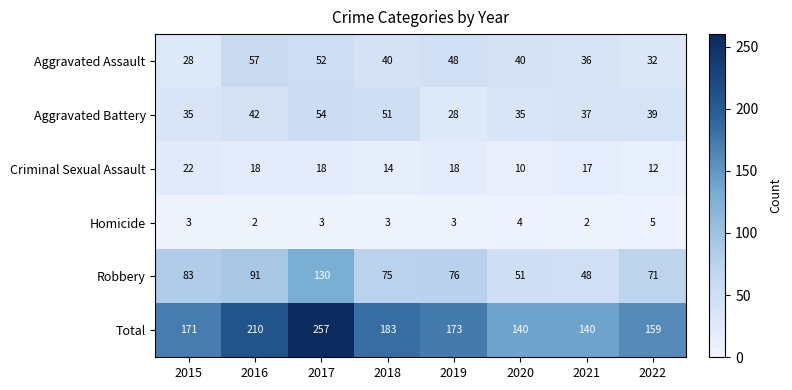

List the series in order of their peak value, highest first.

Total, Robbery, Aggravated Assault, Aggravated Battery, Criminal Sexual Assault, Homicide